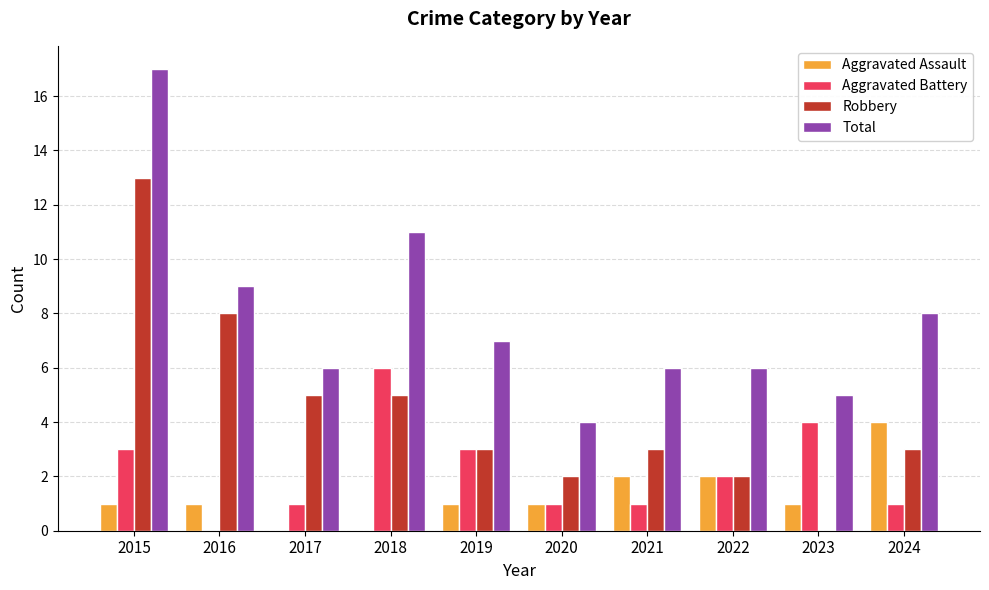

What is the total value across all series at 2016?

18